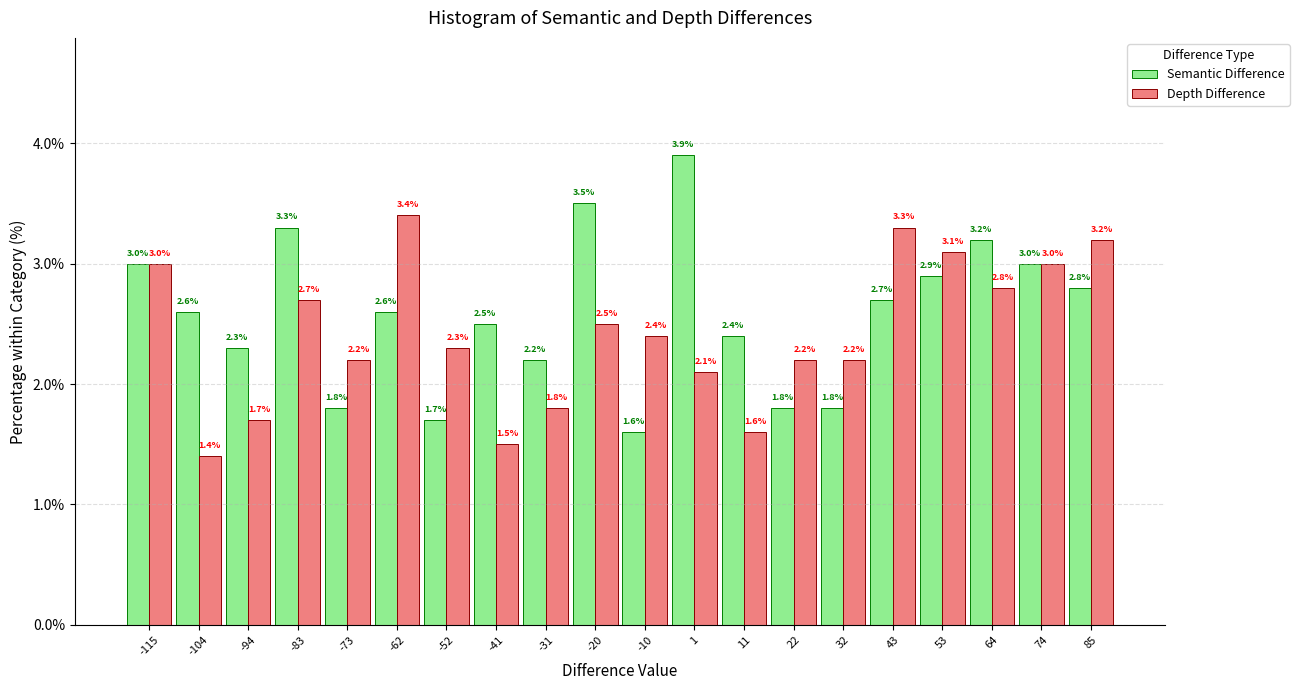

What is the height of the Semantic Difference bar covering -15.0 to -4.5 on the x-axis? The bar edges are not printed on the chart, so give them approximately, as read against the axis.

1.6